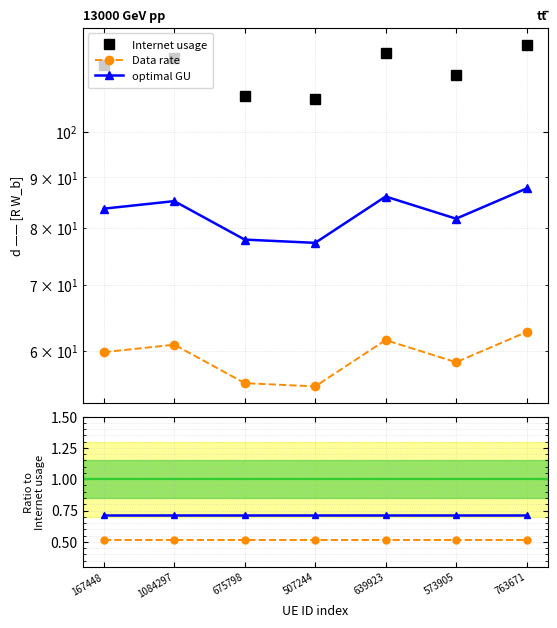

Rank the series by their maximum value, from highest to lowest.

Internet usage, optimal GU, Data rate, optimal GU / Internet usage, Data rate / Internet usage